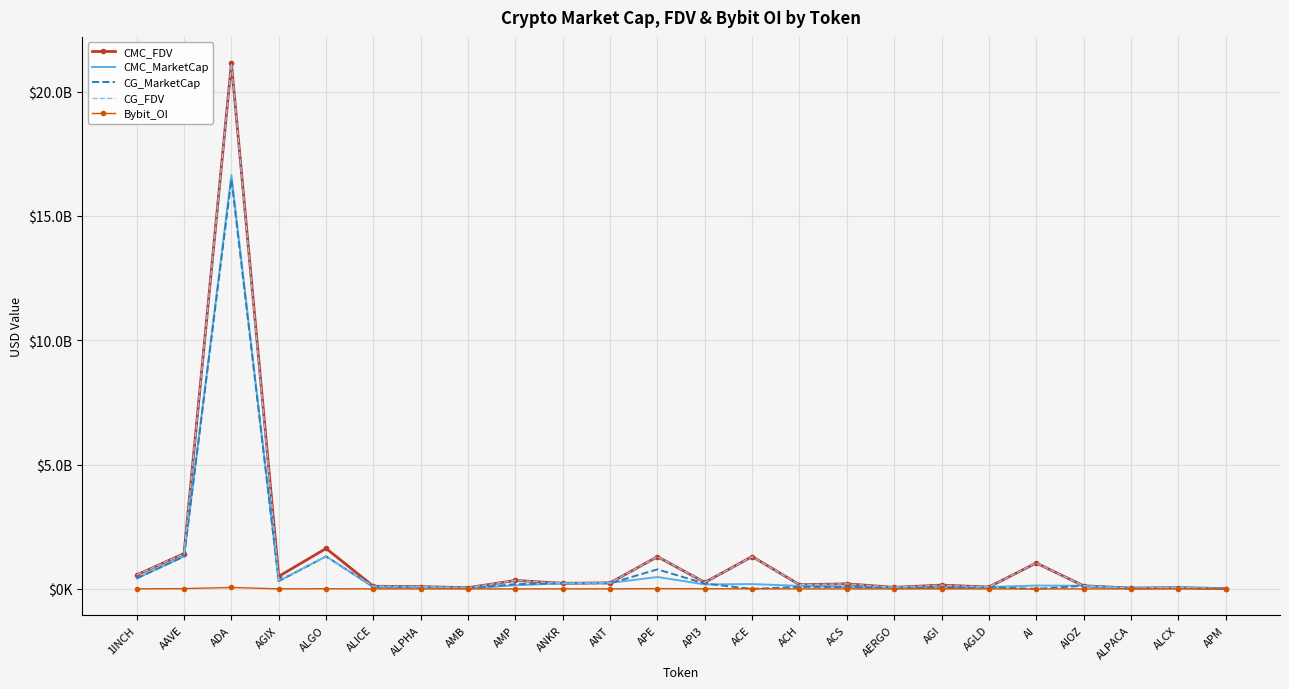

Between ADA and APM, which series saw the biggest shift?

CMC_FDV